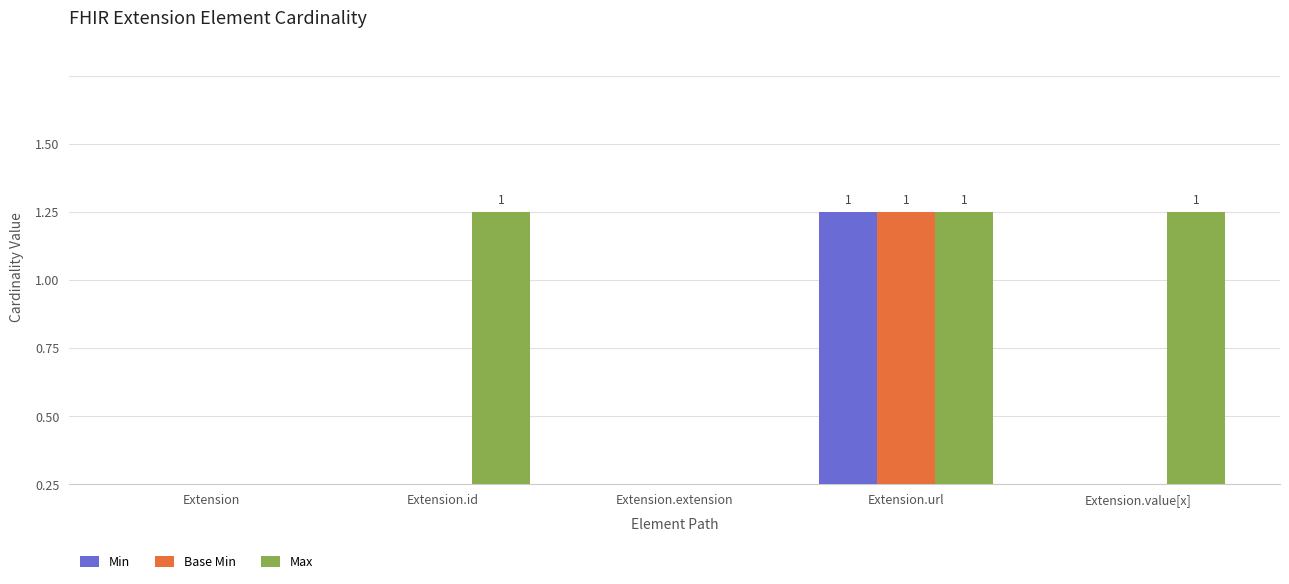

Which series has the widest spread of values?

Min